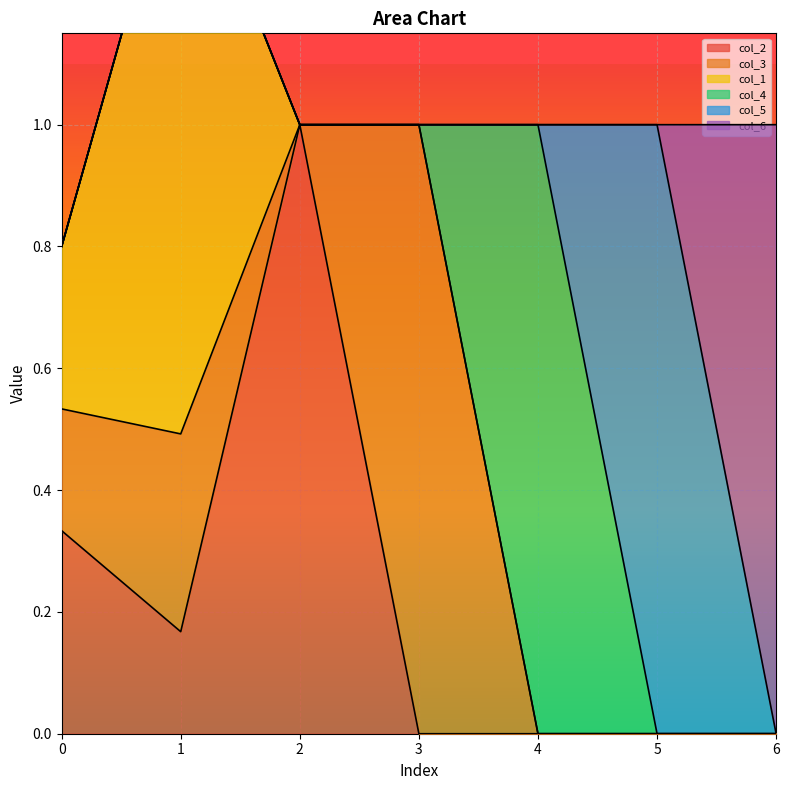

Reading left to right, transcribe all the data shown in this chart.

col_2: 0.3	0.2	1.0	0.0	0.0	0.0	0.0
col_3: 0.2	0.3	0.0	1.0	0.0	0.0	0.0
col_1: 0.3	1.0	0.0	0.0	0.0	0.0	0.0
col_4: 0.0	0.0	0.0	0.0	1.0	0.0	0.0
col_5: 0.0	0.0	0.0	0.0	0.0	1.0	0.0
col_6: 0.0	0.0	0.0	0.0	0.0	0.0	1.0